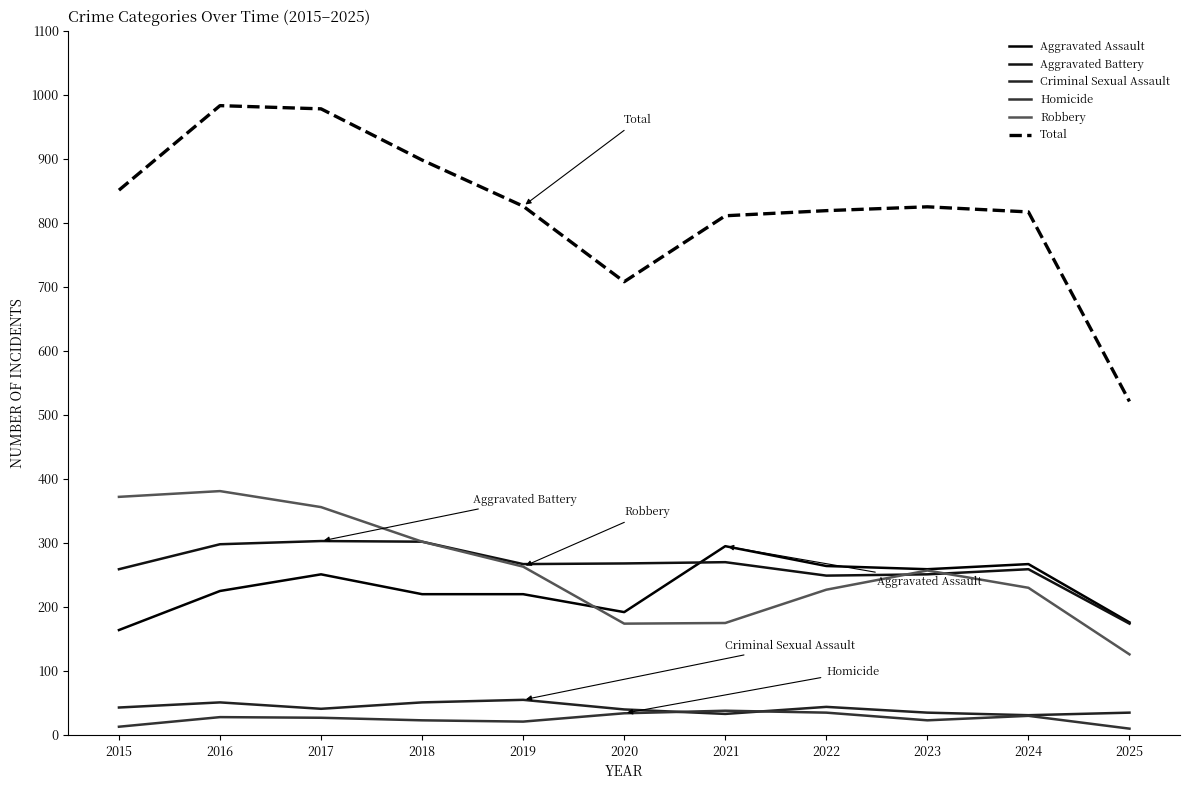

Reading left to right, transcribe all the data shown in this chart.

Aggravated Assault: 164	225	251	220	220	192	295	264	259	267	176
Aggravated Battery: 259	298	303	302	267	268	270	249	251	259	174
Criminal Sexual Assault: 43	51	41	51	55	40	33	44	35	31	35
Homicide: 13	28	27	23	21	34	38	35	23	30	10
Robbery: 372	381	356	302	263	174	175	227	257	230	126
Total: 851	983	978	898	826	708	811	819	825	817	521